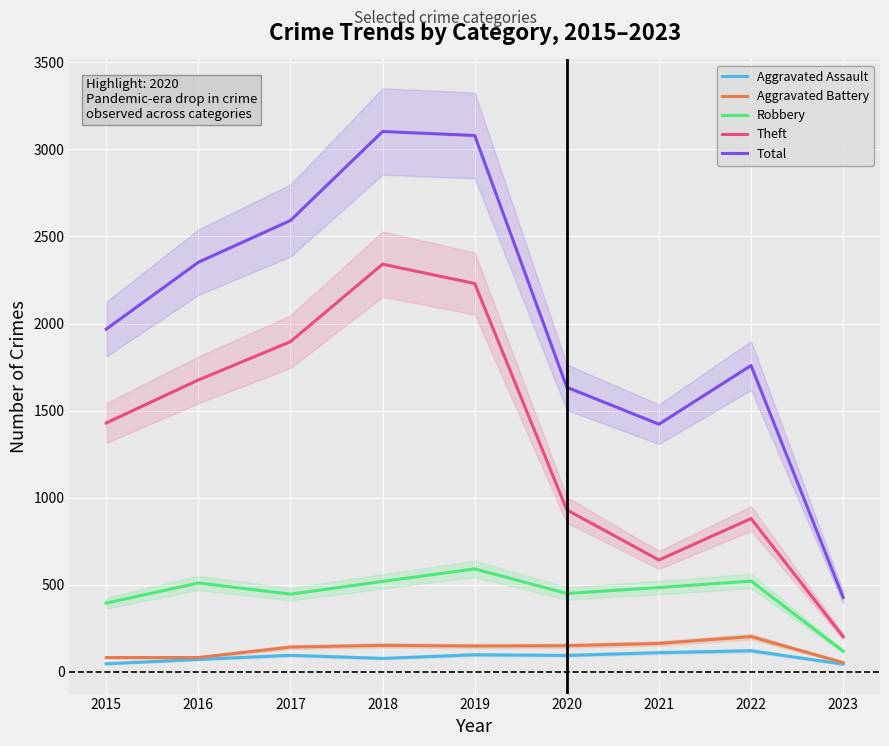

What is the difference between the maximum and minimum values in the Theft series?

2139